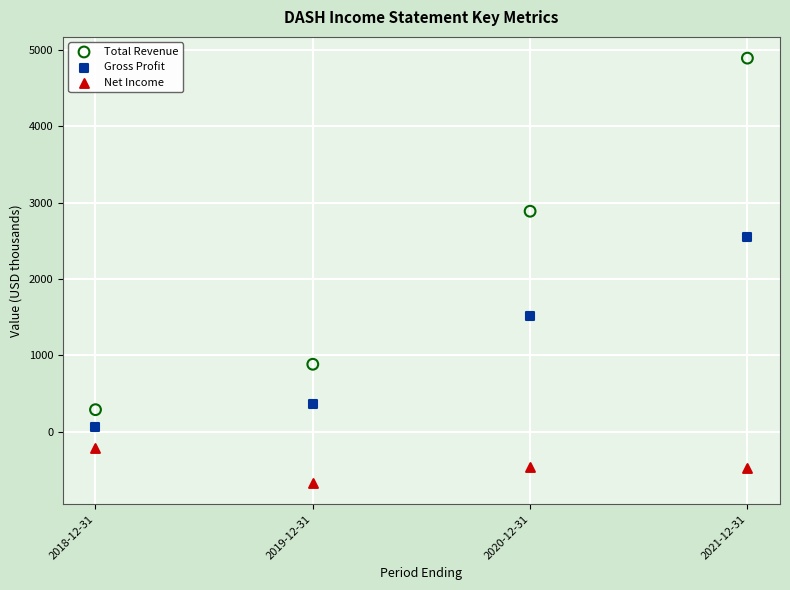

Across all data points, what is the range of X values (max minus min)?

3